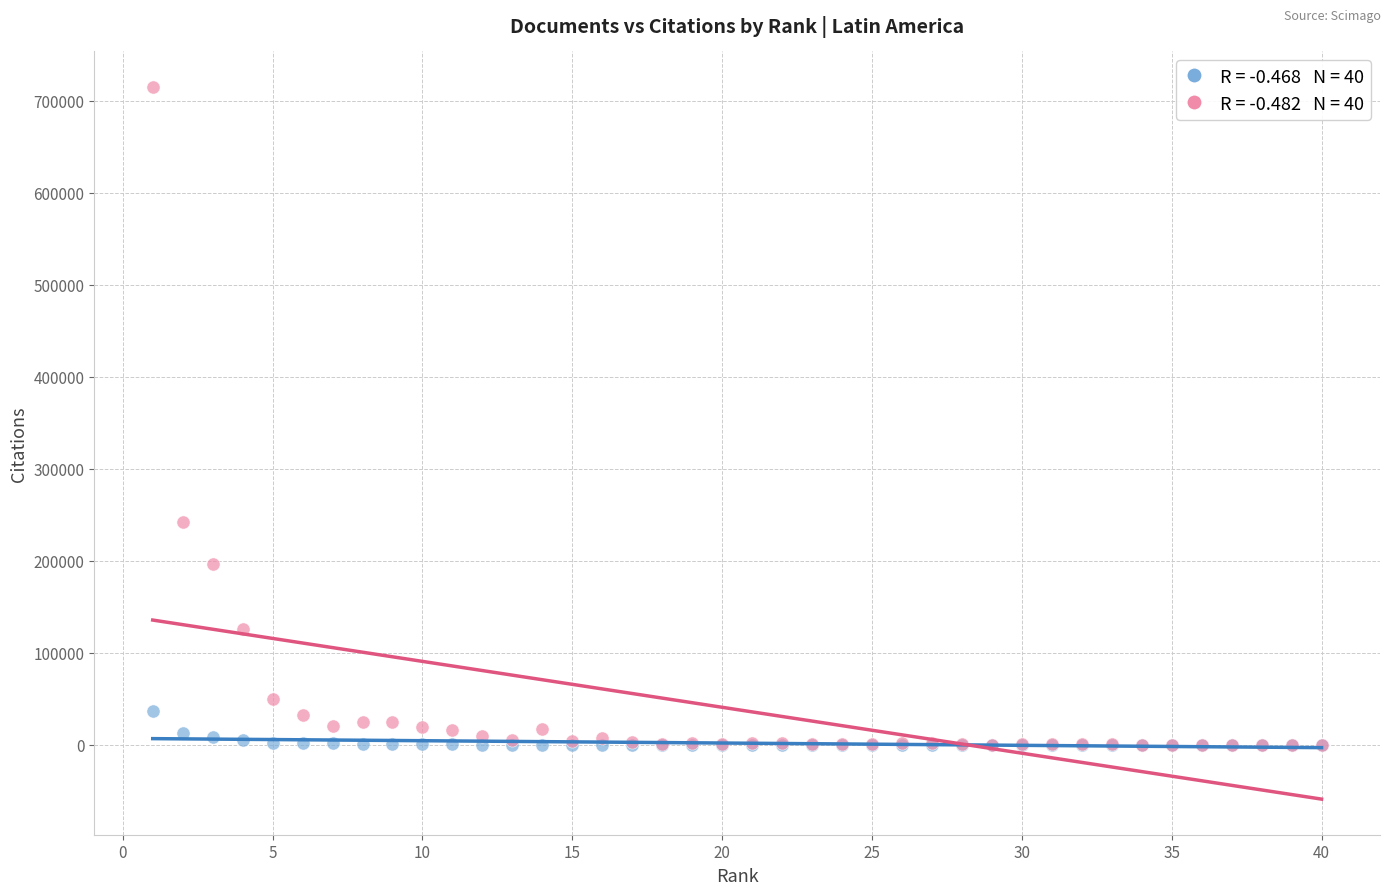

Across all series, what Y value is closest to 357491?

241907